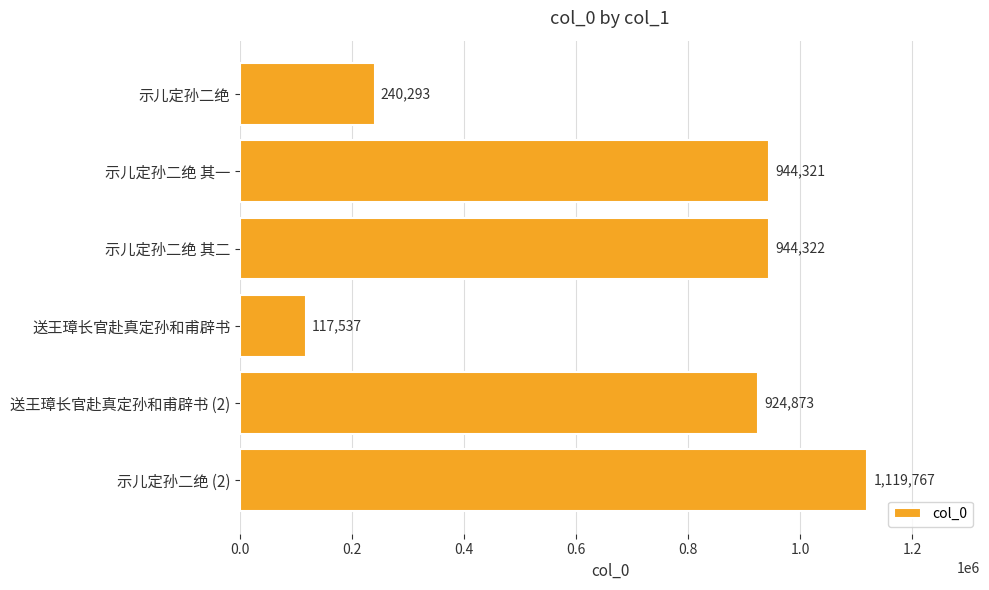

What is the difference between the second highest and minimum values?

826785